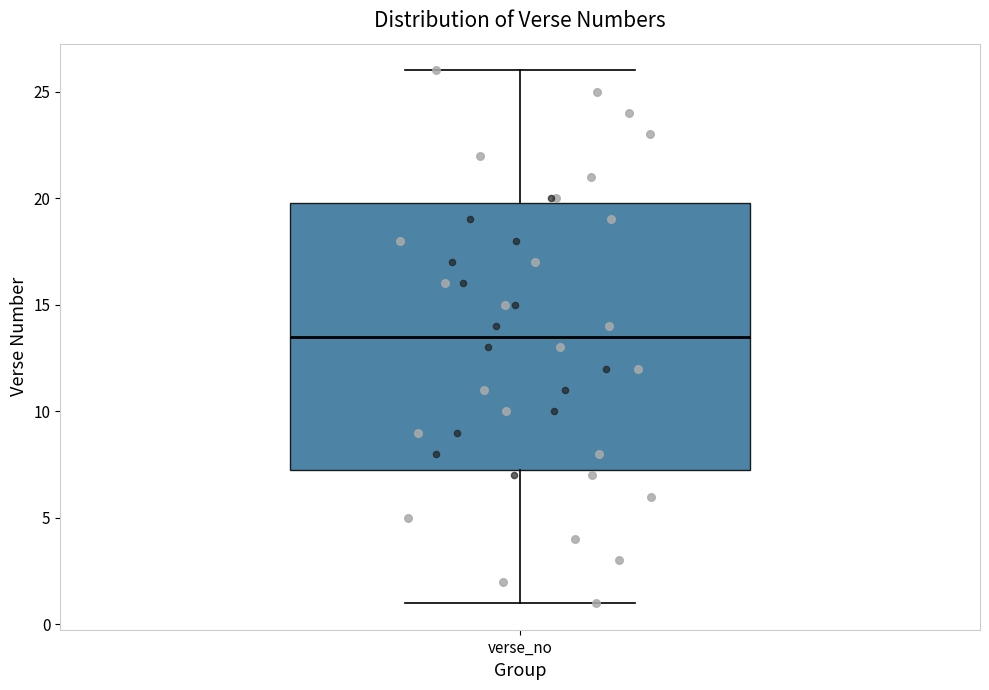

Transcribe this box plot: give where the median line is, the range the box spans, and where the two whiskers end, as read against the y-axis. The values are not printed on the chart, so give them approximately, as read against the axis.

median 13.5, box 7.5 to 20.0, whiskers 1.0 to 26.0